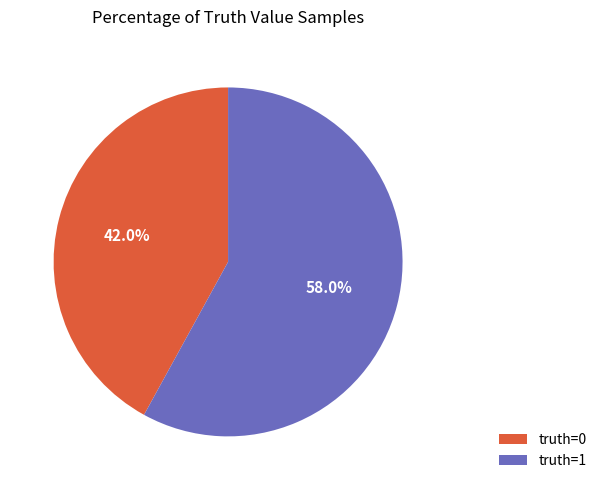

Count the number of slices in the pie.

2